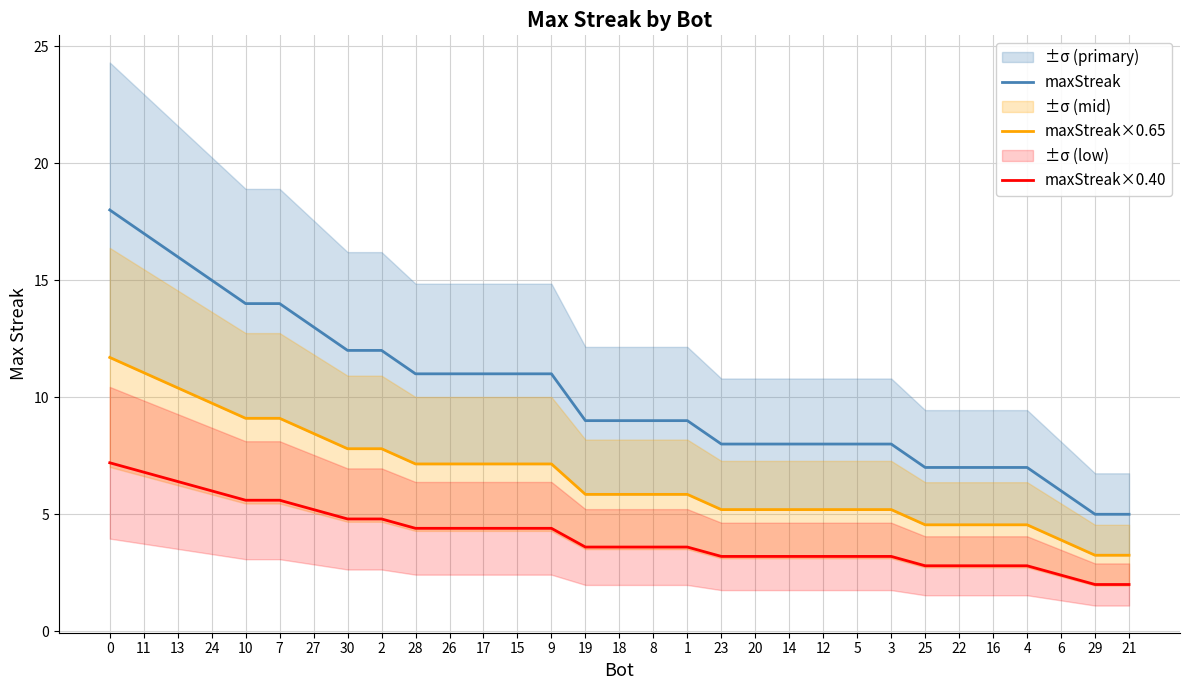

At how many categories does at least one series exceed 17?

1